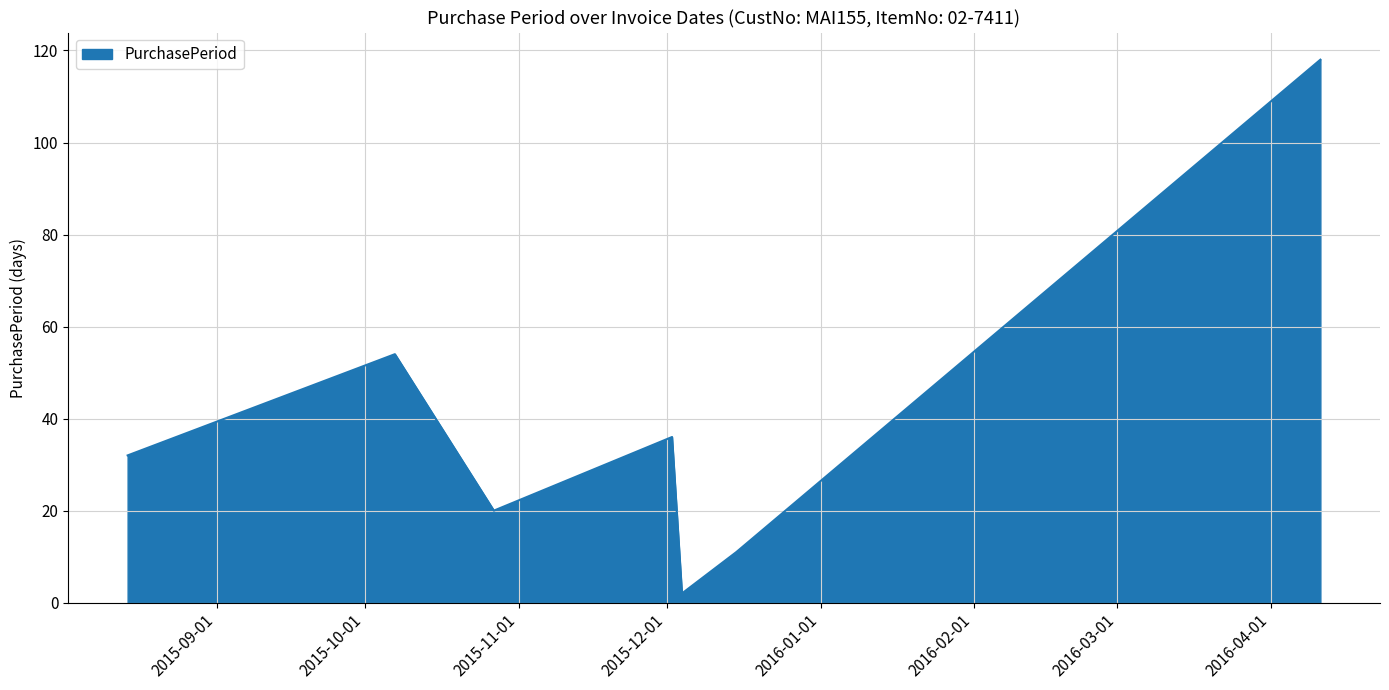

What is the difference between the maximum and minimum values?

116